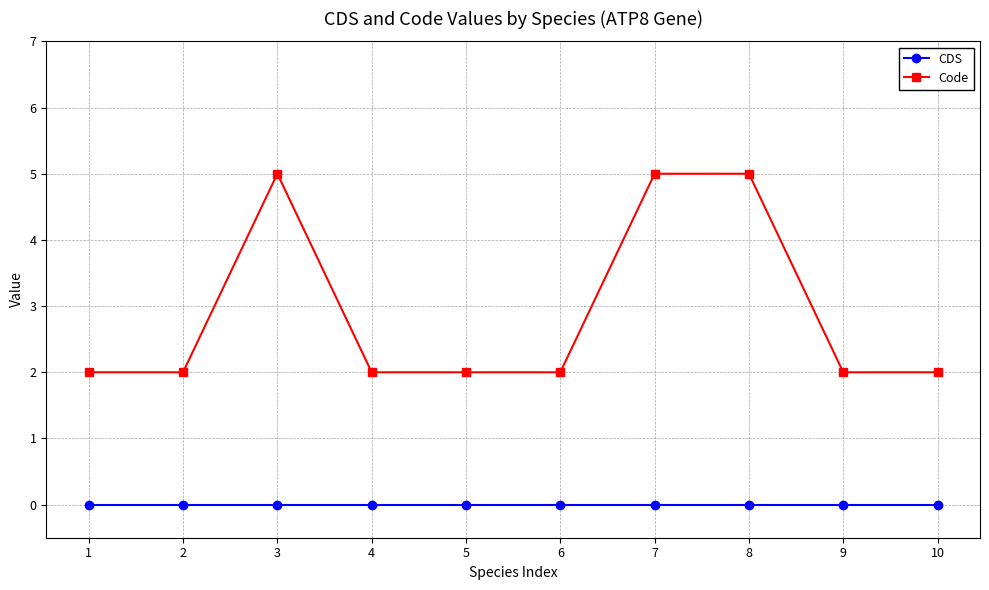

Reading left to right, what are all the values shown in this chart?

CDS: 1=0	2=0	3=0	4=0	5=0	6=0	7=0	8=0	9=0	10=0
Code: 1=2	2=2	3=5	4=2	5=2	6=2	7=5	8=5	9=2	10=2